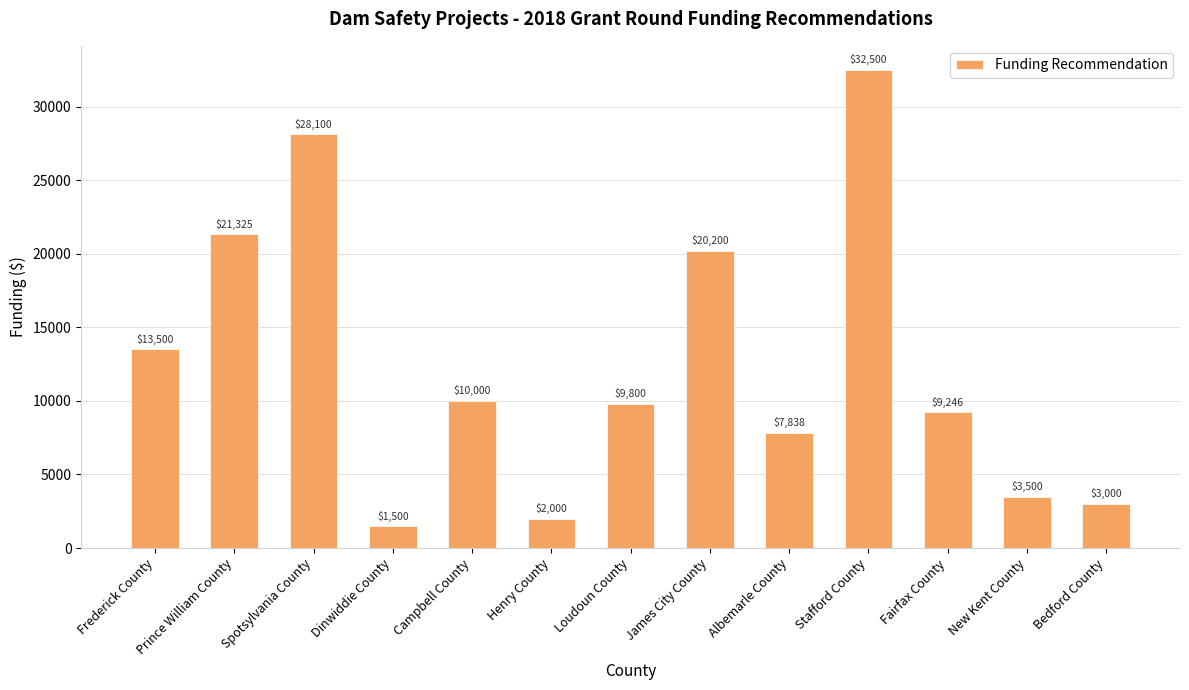

What is the smallest value displayed?

1500.0